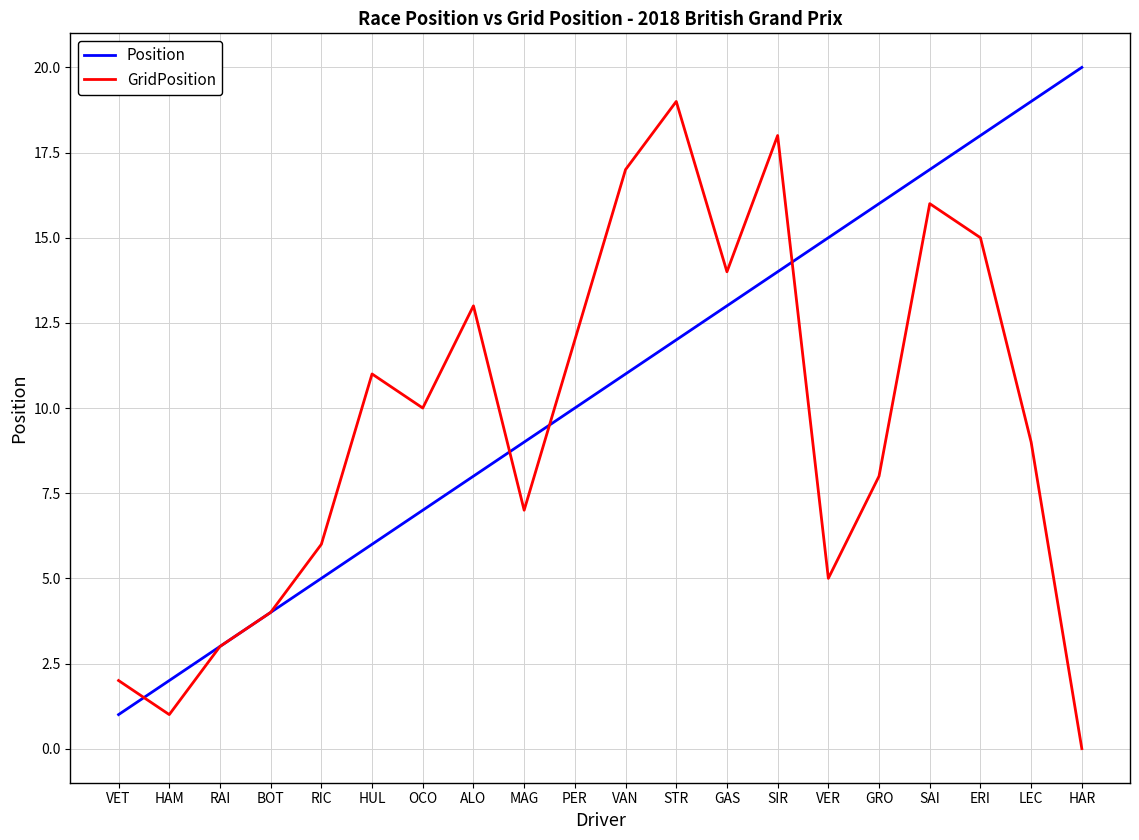

The GridPosition series shows 15 at ERI. True or false?

True